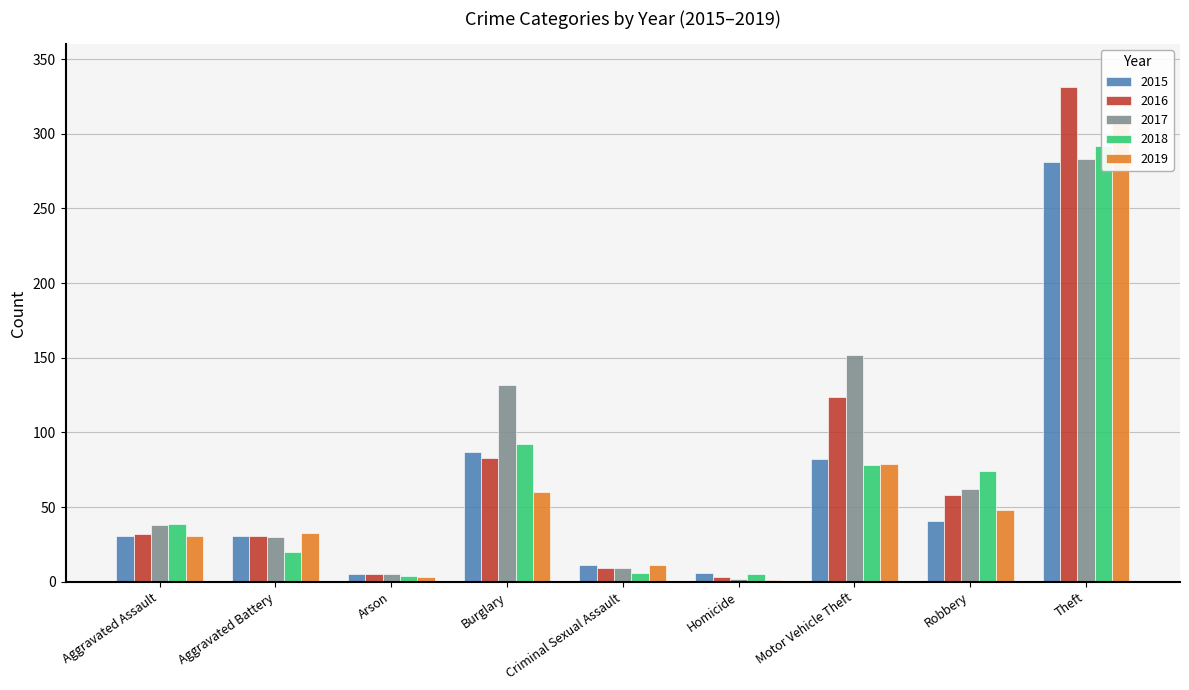

True or false: 2015 has a value of 31 at Aggravated Assault.

True